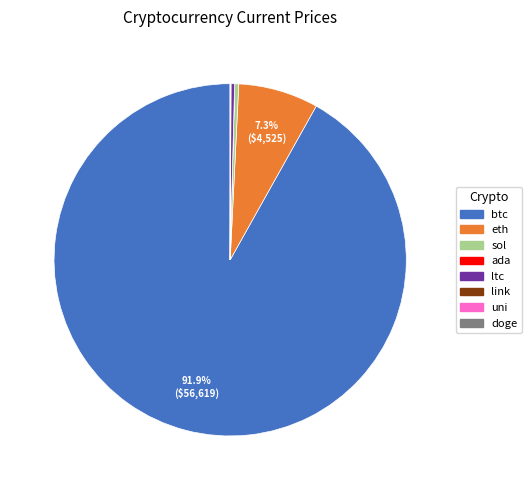

Does btc represent more than half of the total?

Yes